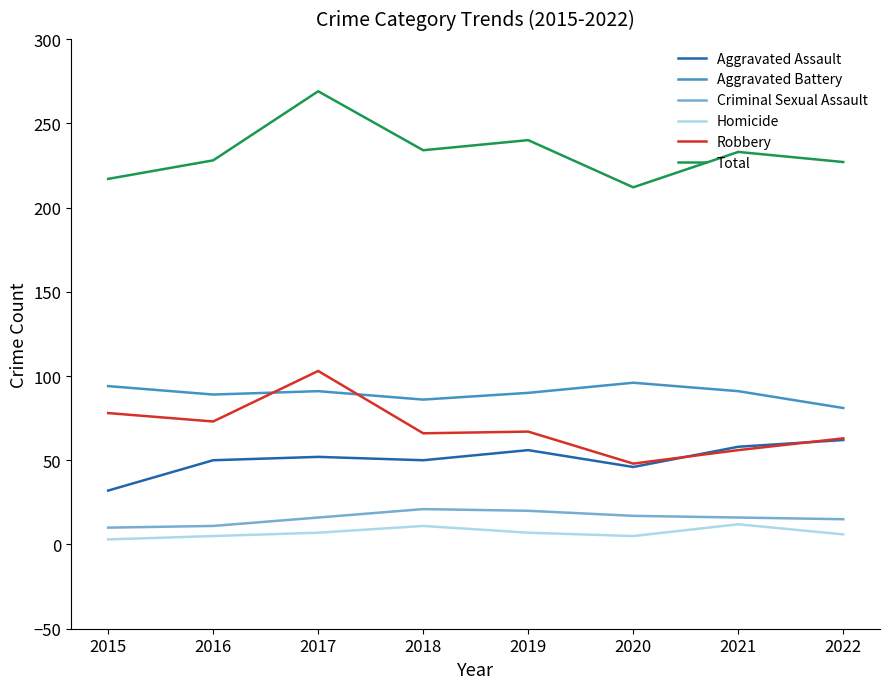

What is the total value across all series at 2020?

424